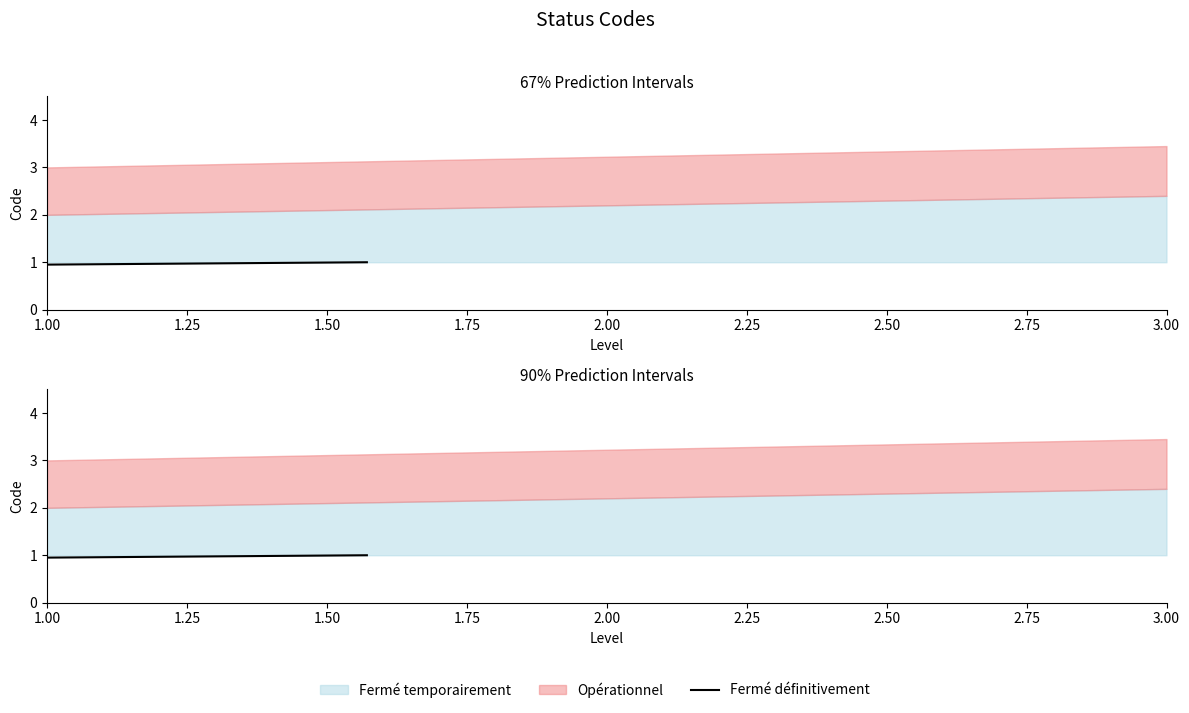

What is the average value?

1.0